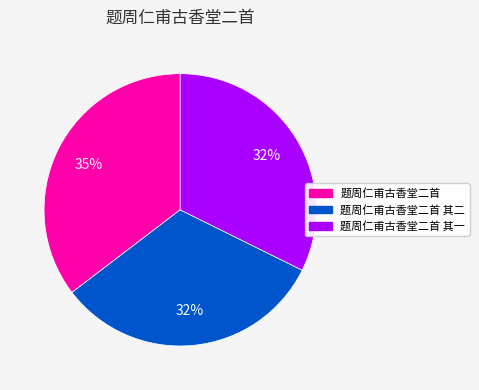

What is the largest slice in the pie chart?

题周仁甫古香堂二首